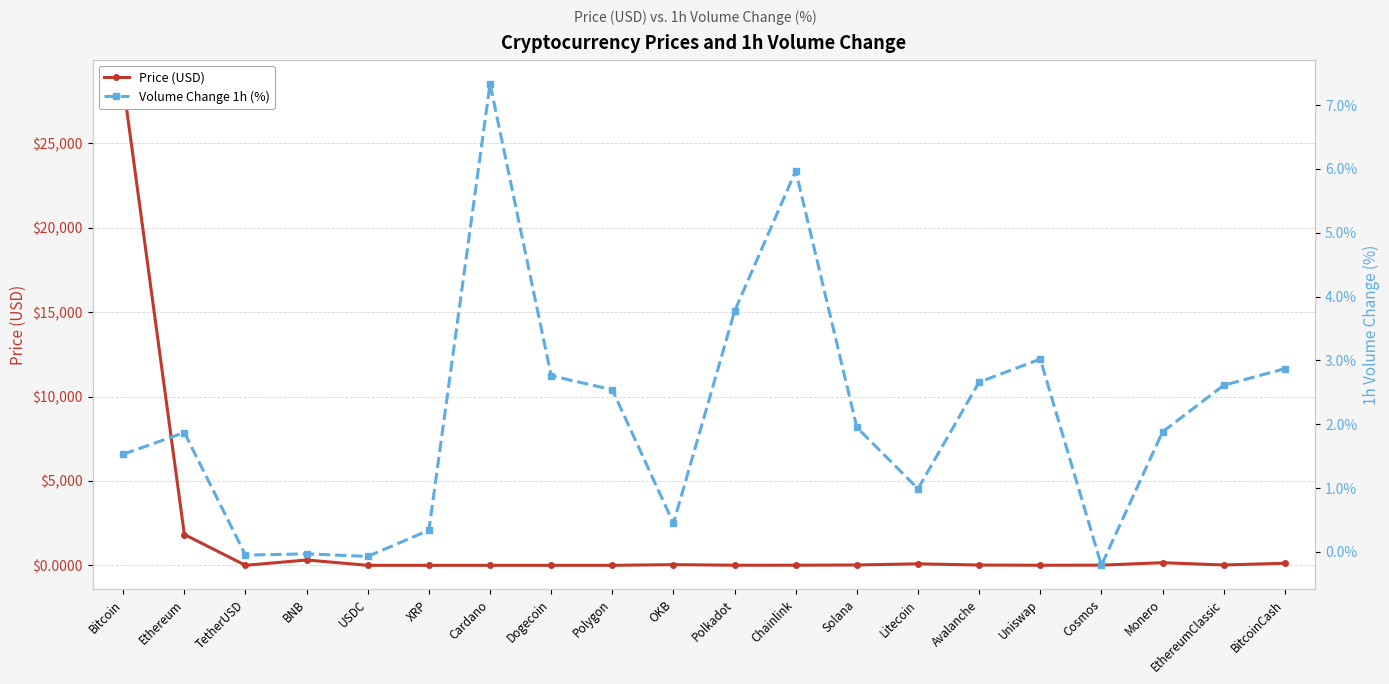

Is it true that Volume Change 1h (%) equals 1.5 at Bitcoin?

True